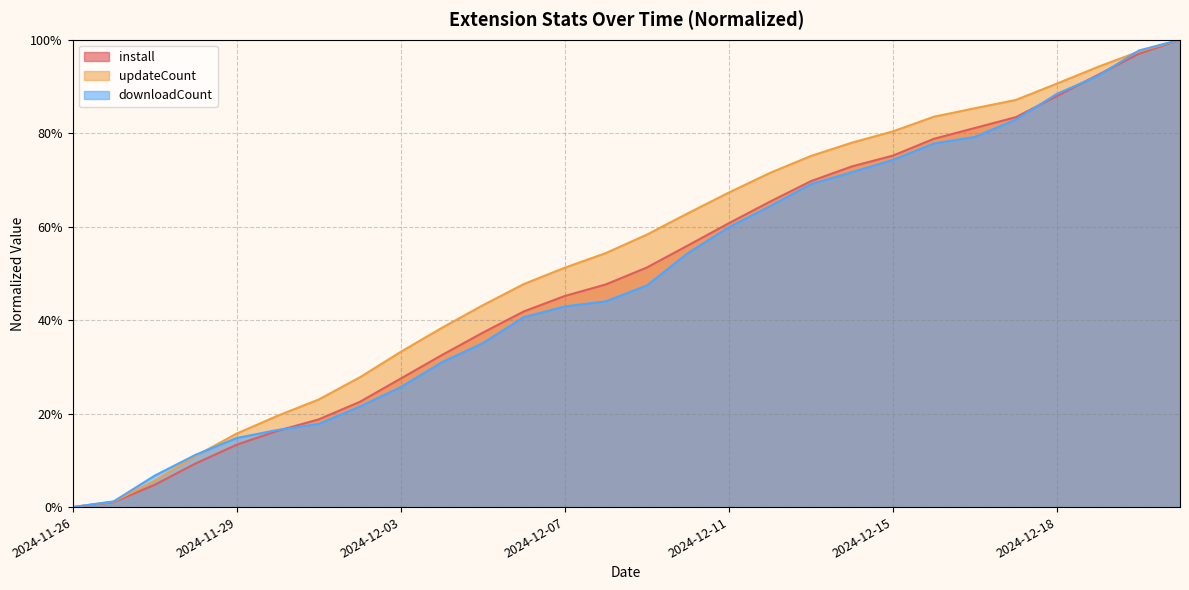

Which label corresponds to the smallest value in the chart?

2024-11-26